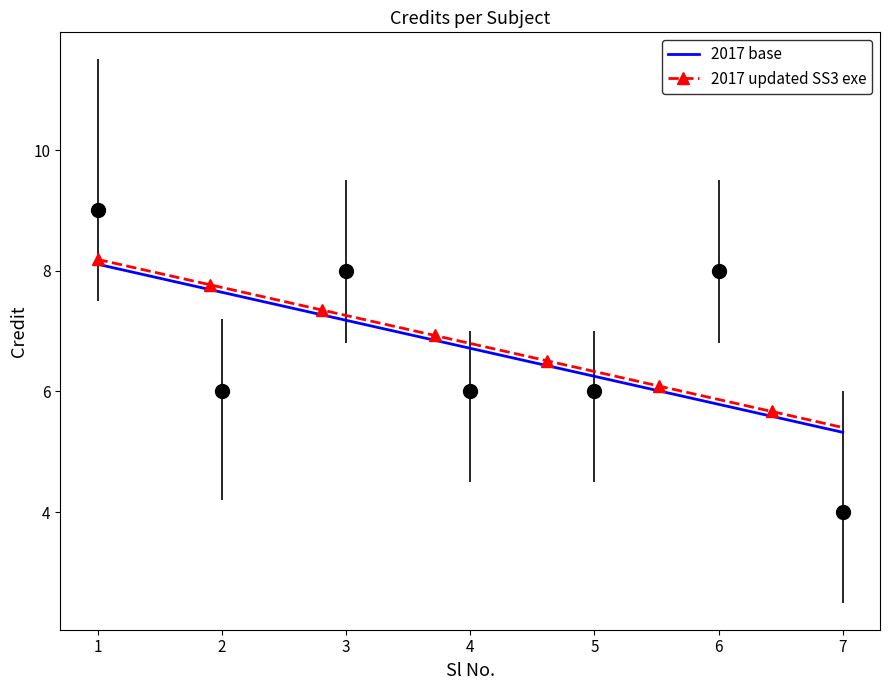

How many categories are shown in the chart?

7